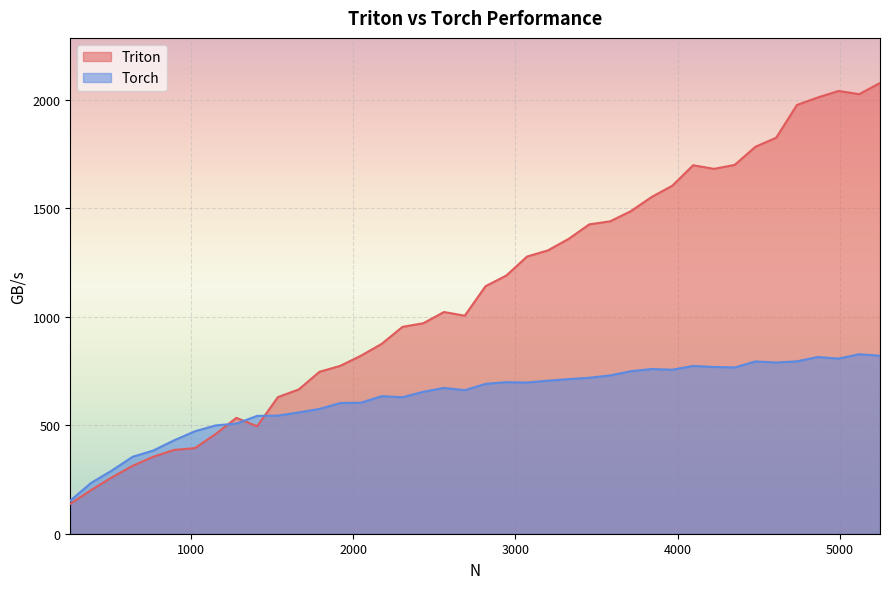

Does the chart display data point markers on the line(s)?

No